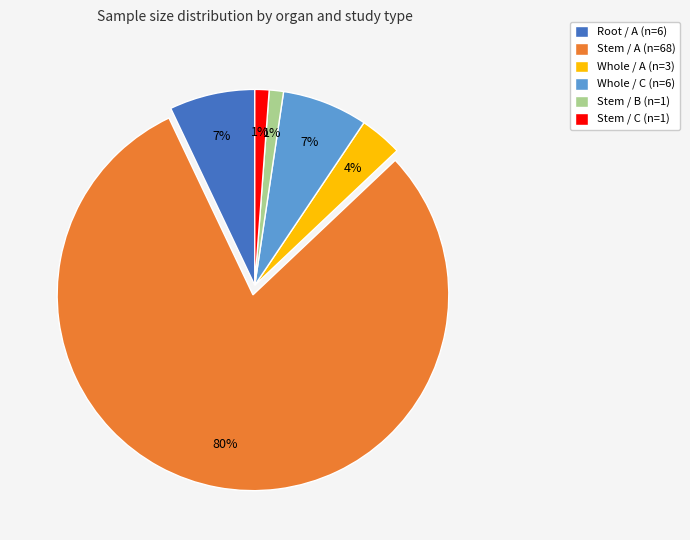

Which has a higher value, Stem / B (n=1) or Whole / C (n=6)?

Whole / C (n=6)